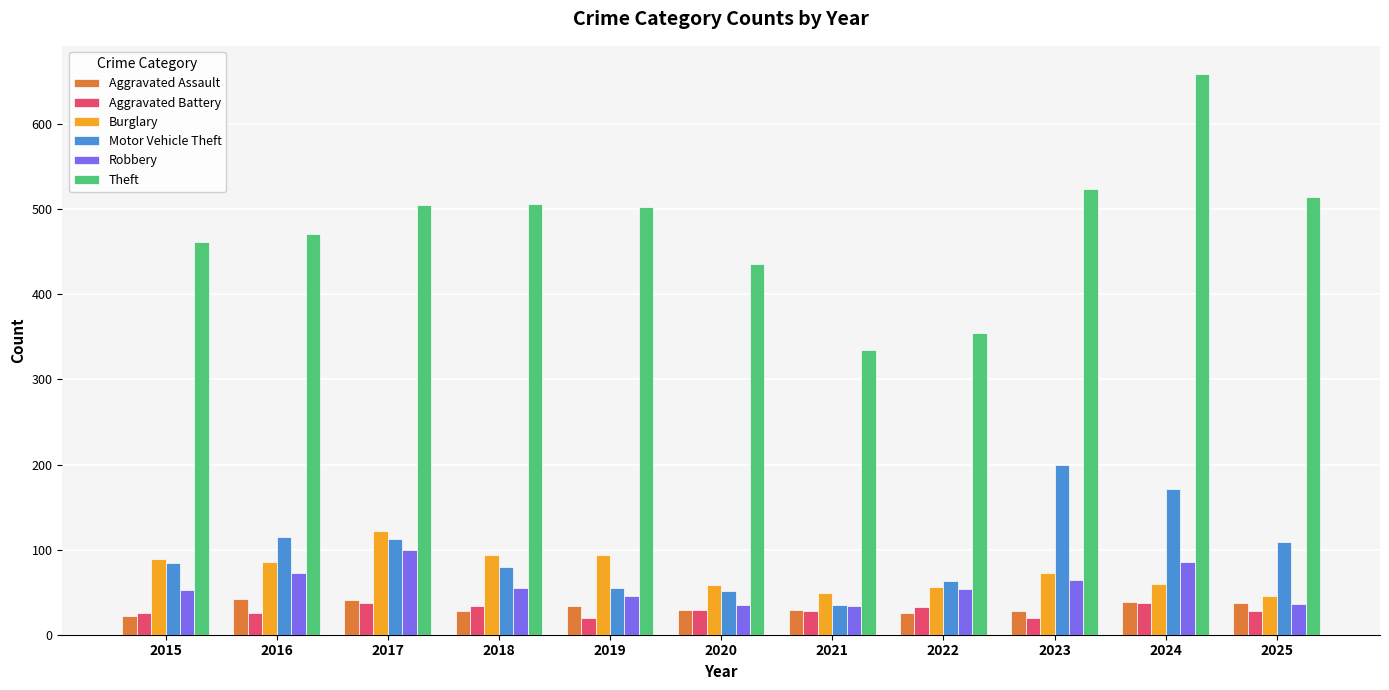

How many data points does each series have?

11